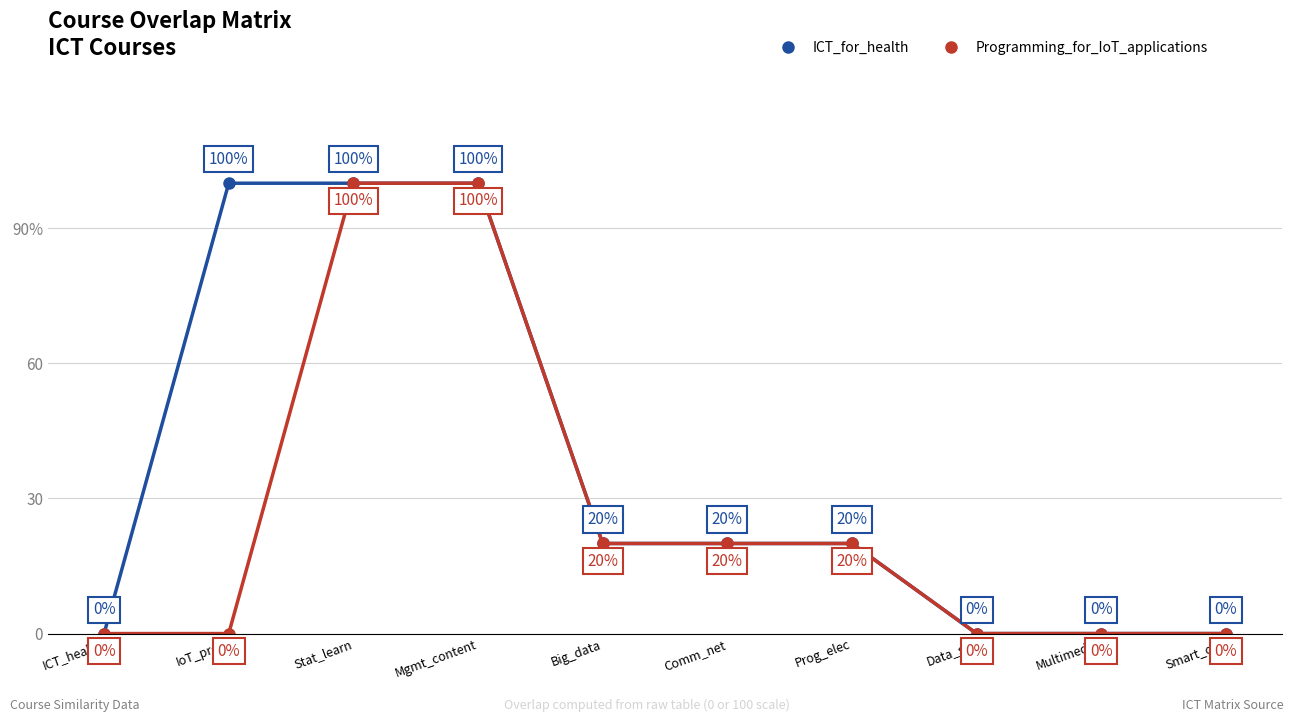

Reading left to right, list all the values displayed in this chart.

ICT_for_health: ICT_health=0	IoT_prog=100	Stat_learn=100	Mgmt_content=100	Big_data=20	Comm_net=20	Prog_elec=20	Data_sci=0	Multimedia=0	Smart_obj=0
Programming_for_IoT_applications: ICT_health=0	IoT_prog=0	Stat_learn=100	Mgmt_content=100	Big_data=20	Comm_net=20	Prog_elec=20	Data_sci=0	Multimedia=0	Smart_obj=0